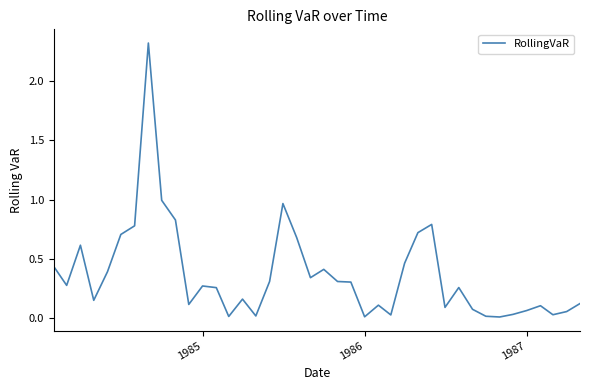

What is the maximum value shown in the chart?

2.3